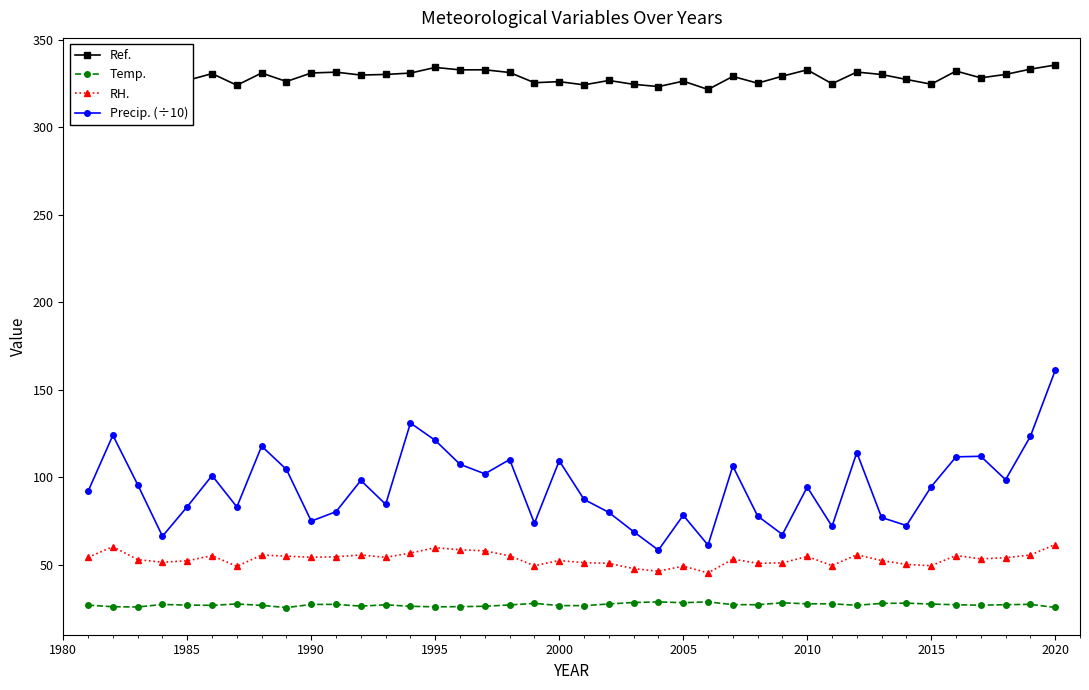

At how many categories does at least one series exceed 282?

40